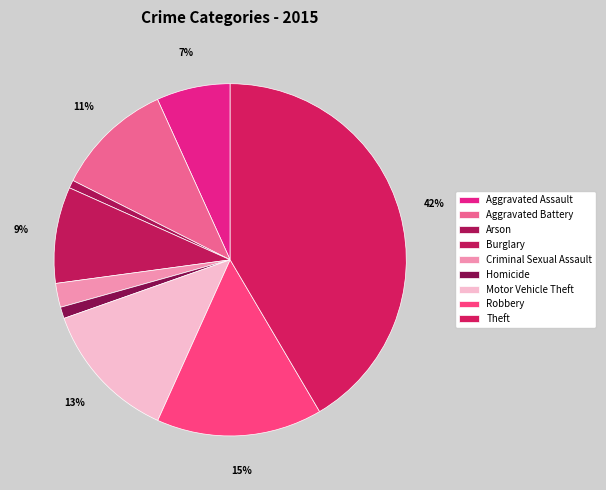

Count the number of slices in the pie.

9